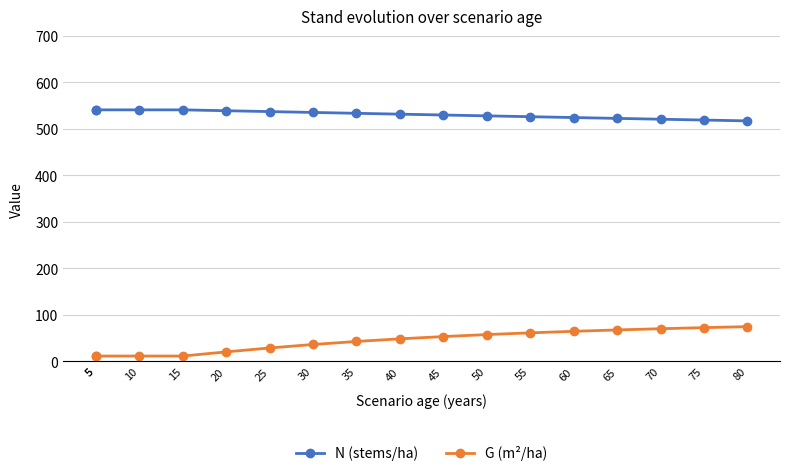

True or false: G (m²/ha) and N (stems/ha) intersect in this chart.

False